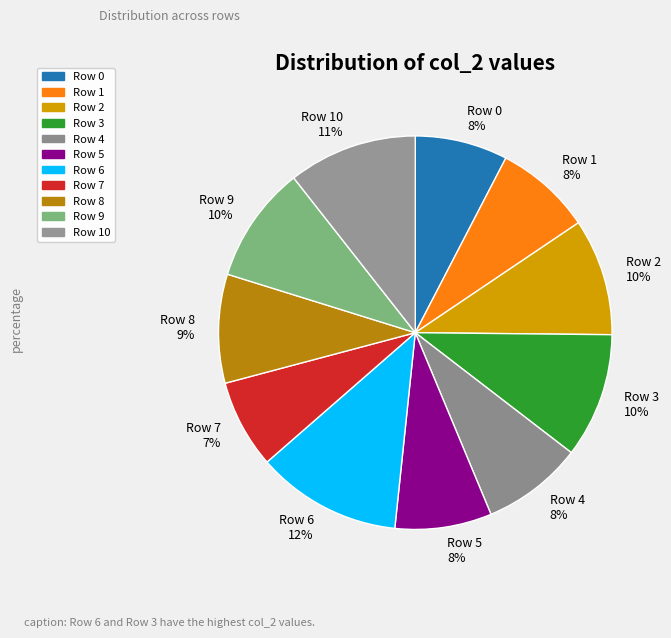

How many slices are in this pie chart?

11